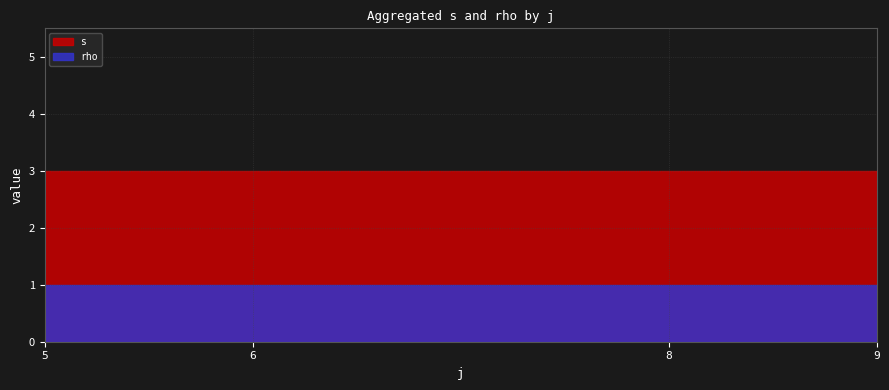

Rank the series by their maximum value, from lowest to highest.

rho, s